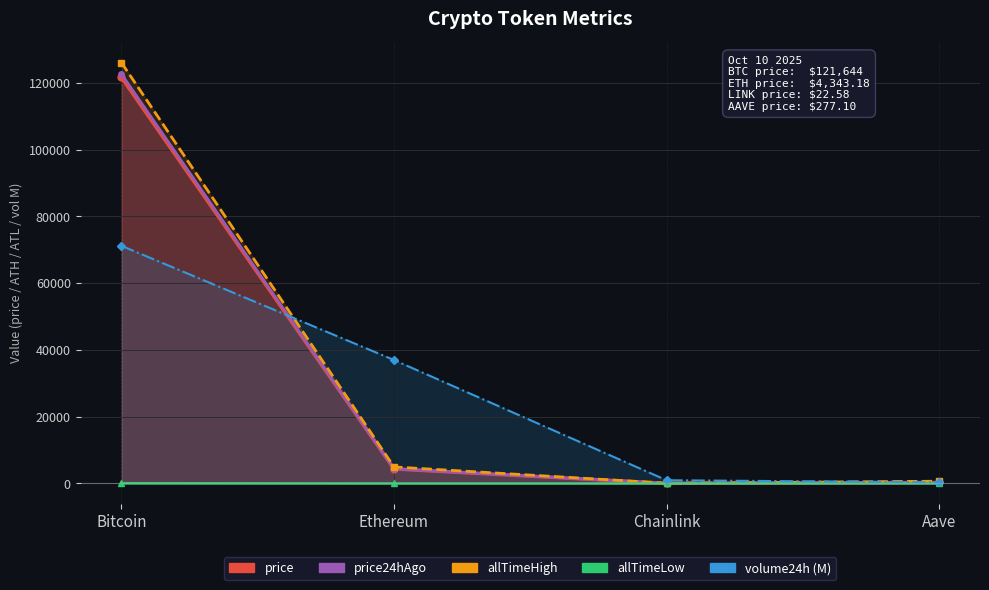

Does the chart display data point markers on the line(s)?

Yes